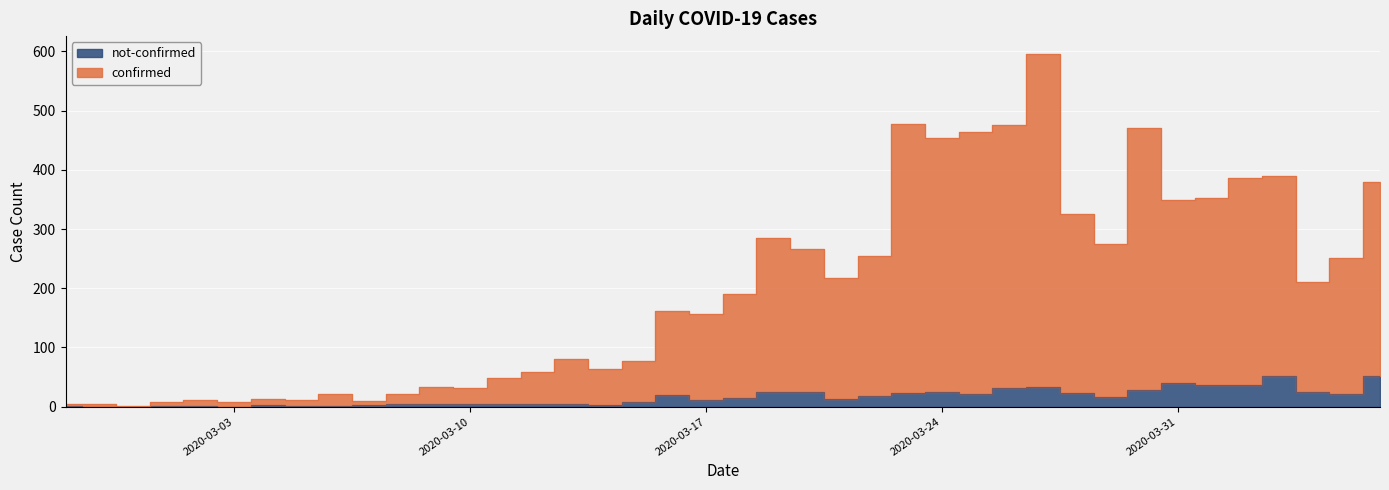

Reading right to left, list all the values displayed in this chart.

confirmed: 2020-04-06=380	2020-04-05=251	2020-04-04=211	2020-04-03=390	2020-04-02=387	2020-04-01=352	2020-03-31=349	2020-03-30=471	2020-03-29=275	2020-03-28=326	2020-03-27=596	2020-03-26=475	2020-03-25=464	2020-03-24=453	2020-03-23=477	2020-03-22=254	2020-03-21=217	2020-03-20=266	2020-03-19=285	2020-03-18=191	2020-03-17=157	2020-03-16=161	2020-03-15=77	2020-03-14=64	2020-03-13=80	2020-03-12=58	2020-03-11=49	2020-03-10=32	2020-03-09=33	2020-03-08=22	2020-03-07=10	2020-03-06=22	2020-03-05=12	2020-03-04=13	2020-03-03=8	2020-03-02=11	2020-03-01=8	2020-02-29=1	2020-02-28=4	2020-02-27=4
not-confirmed: 2020-04-06=51	2020-04-05=21	2020-04-04=24	2020-04-03=51	2020-04-02=37	2020-04-01=36	2020-03-31=40	2020-03-30=29	2020-03-29=17	2020-03-28=23	2020-03-27=34	2020-03-26=32	2020-03-25=22	2020-03-24=25	2020-03-23=23	2020-03-22=18	2020-03-21=13	2020-03-20=25	2020-03-19=24	2020-03-18=14	2020-03-17=12	2020-03-16=19	2020-03-15=8	2020-03-14=3	2020-03-13=4	2020-03-12=4	2020-03-11=5	2020-03-10=4	2020-03-09=5	2020-03-08=4	2020-03-07=3	2020-03-06=1	2020-03-05=1	2020-03-04=3	2020-03-03=0	2020-03-02=1	2020-03-01=1	2020-02-29=0	2020-02-28=0	2020-02-27=2